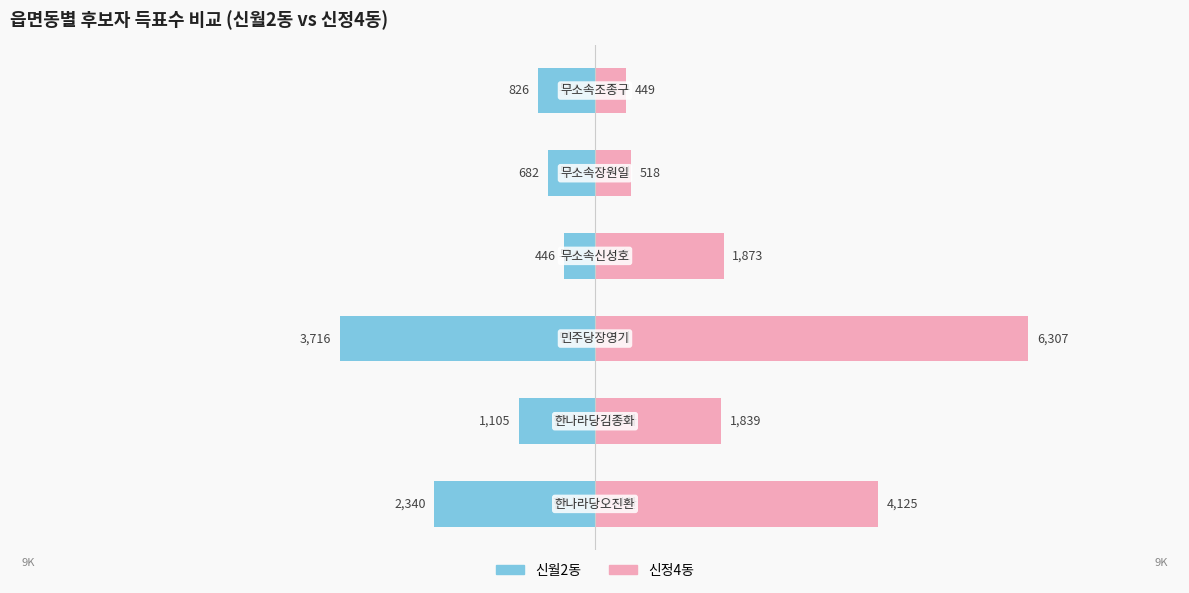

Is it true that 신정4동 equals 2821 at −6000?

False